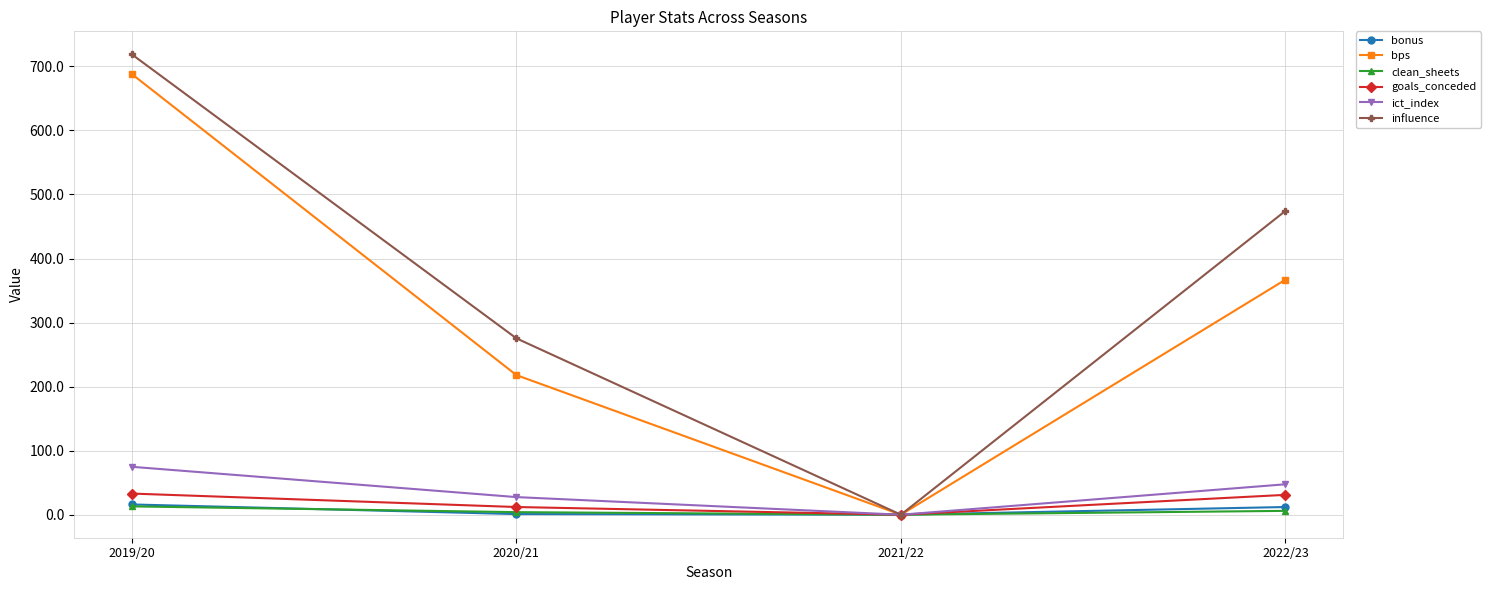

What is the difference between the maximum and minimum values in the ict_index series?

74.8